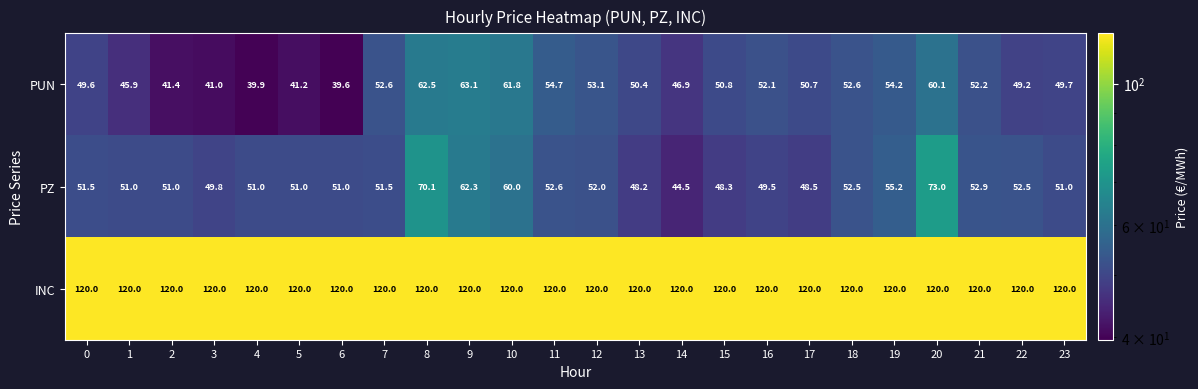

Is the value of PZ at 18 greater than the value of INC at 1?

No